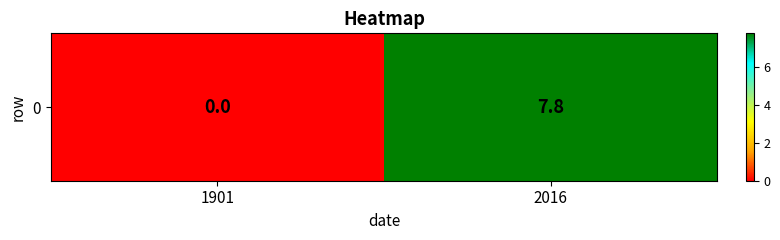

What is the difference between the values at 1901 and 2016?

7.8